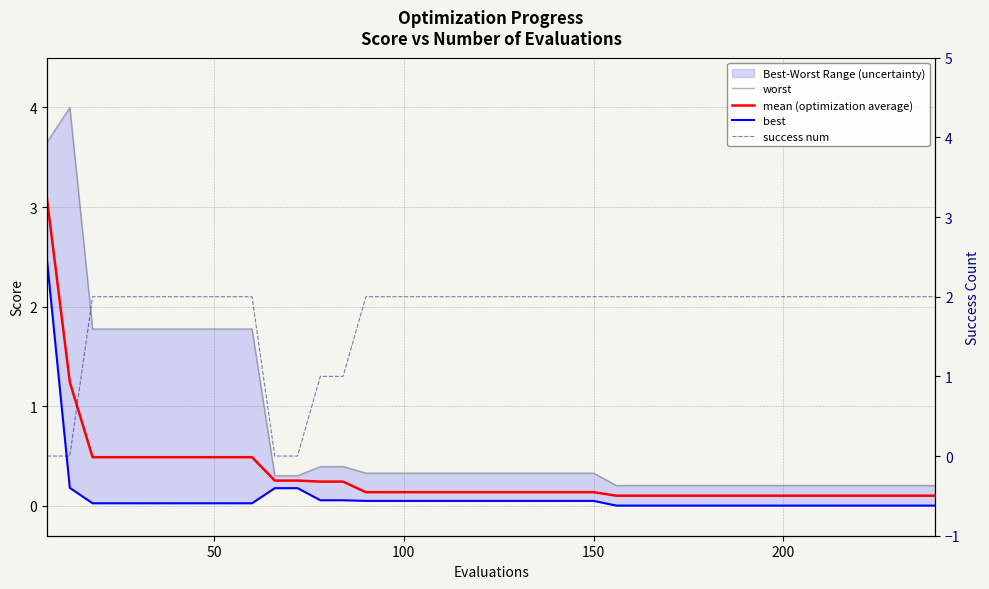

The value of success num at 100 is 3.0. True or false?

False